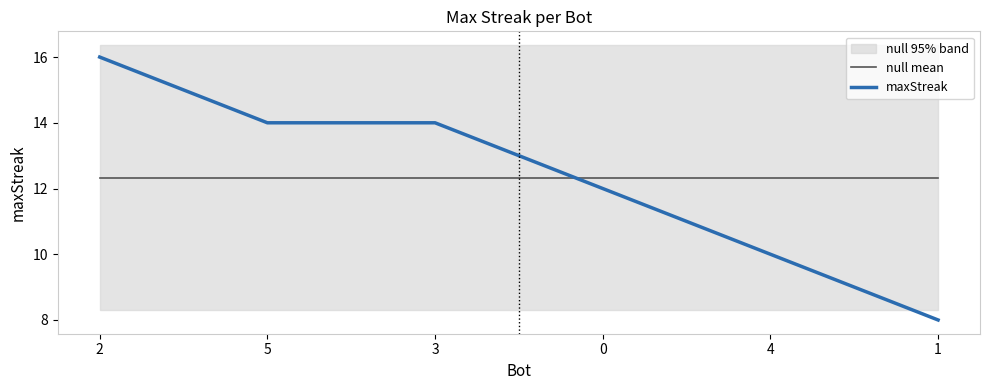

Which series has the largest range (max minus min)?

maxStreak